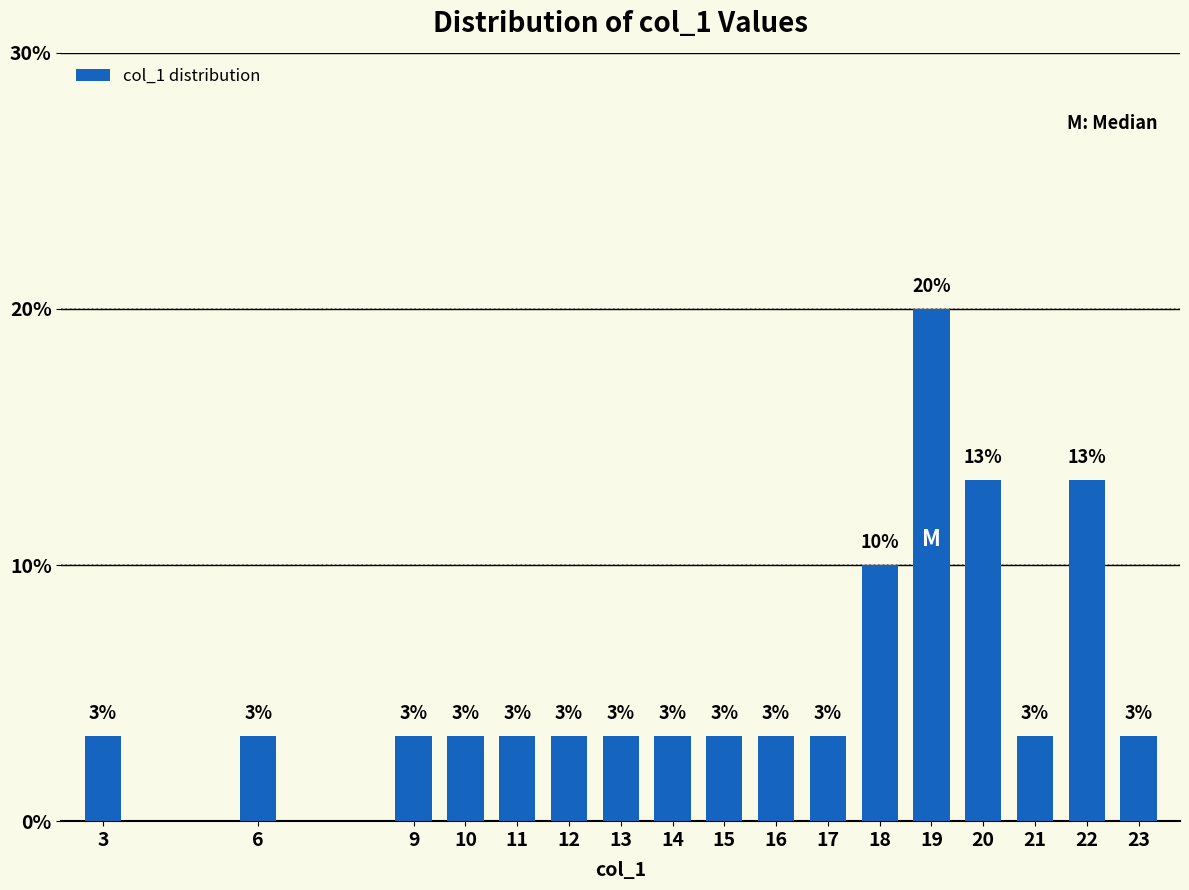

Are the bars horizontal?

No